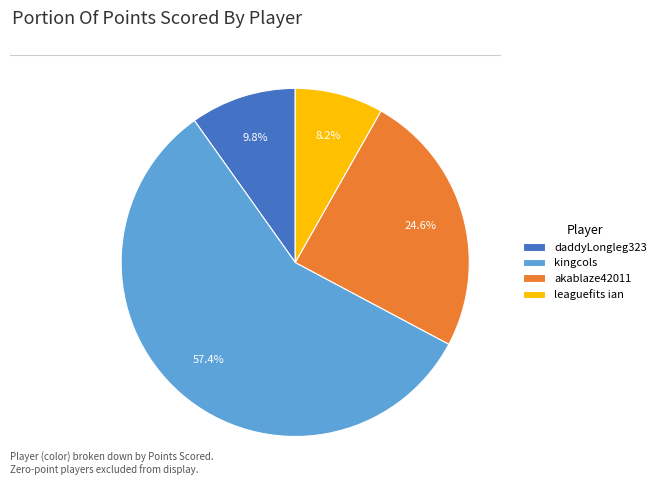

Is it true that daddyLongleg323 is 21% of the pie?

False